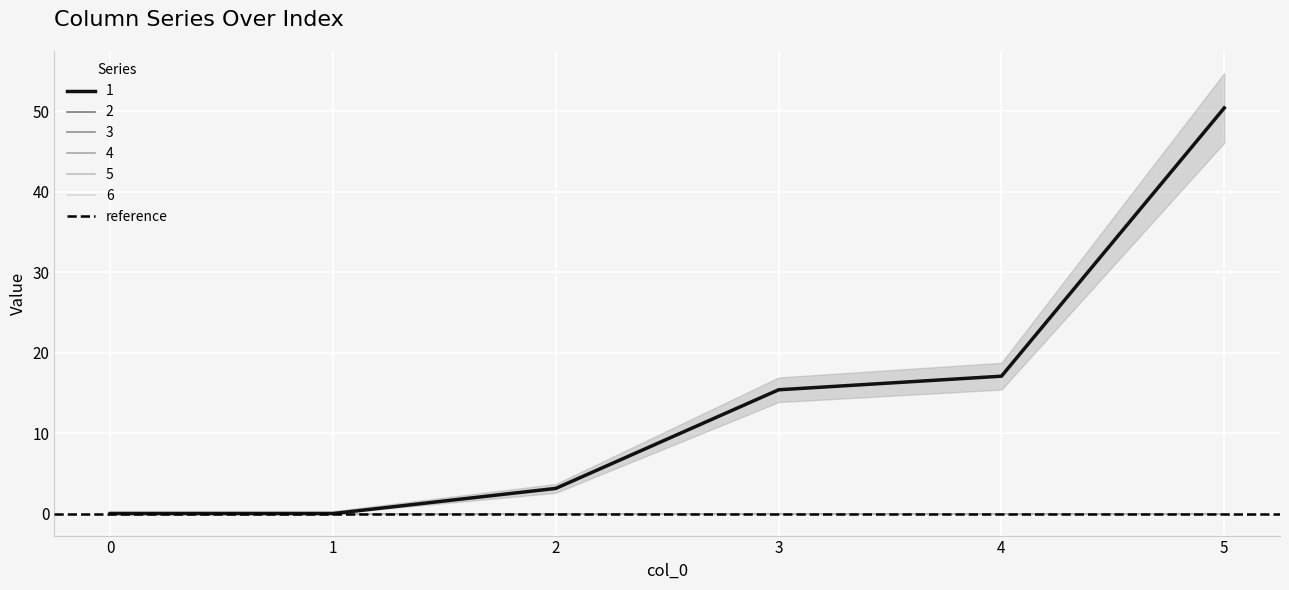

What is the spread (max minus min) of values at 3?

15.4